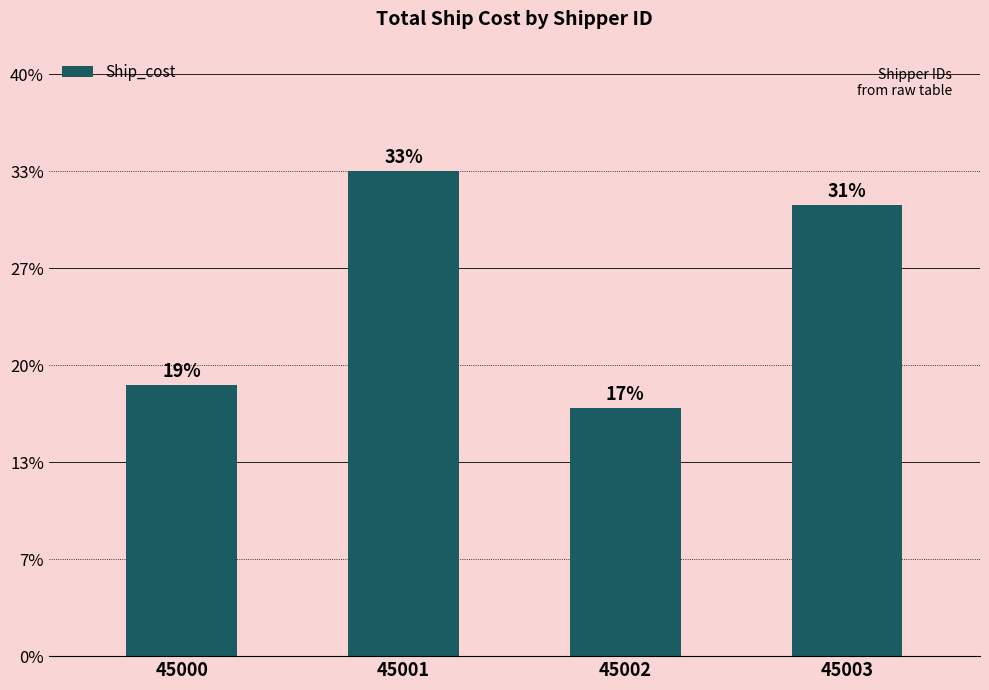

Are the bars horizontal?

No